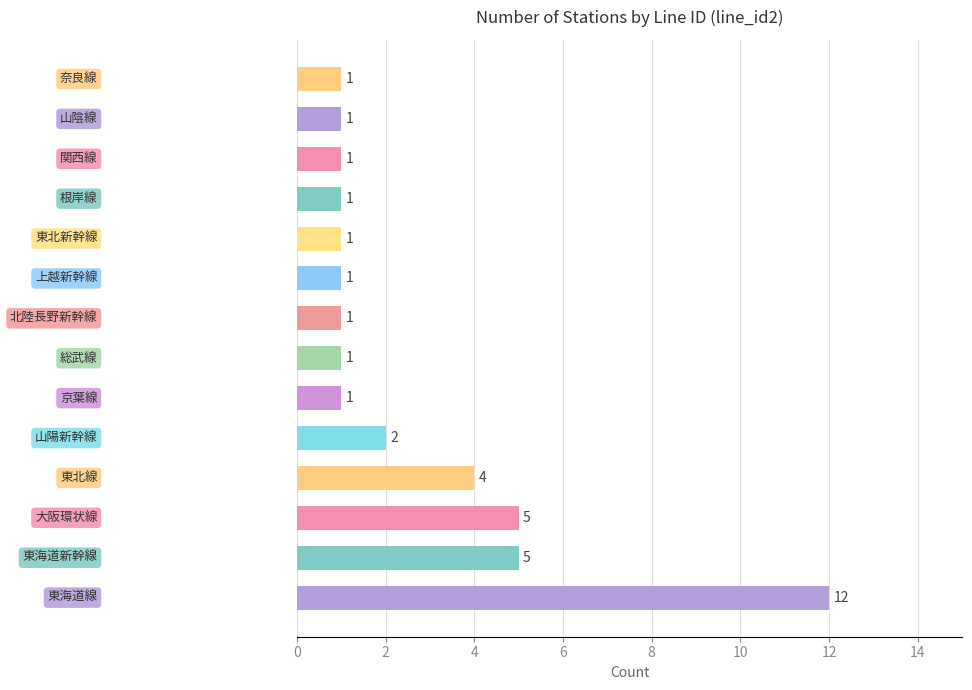

What is the greatest value displayed?

12